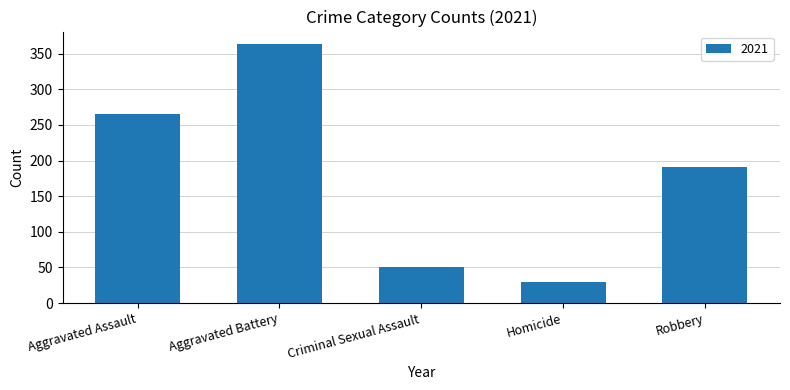

List the labels in order of value, largest first.

Aggravated Battery, Aggravated Assault, Robbery, Criminal Sexual Assault, Homicide